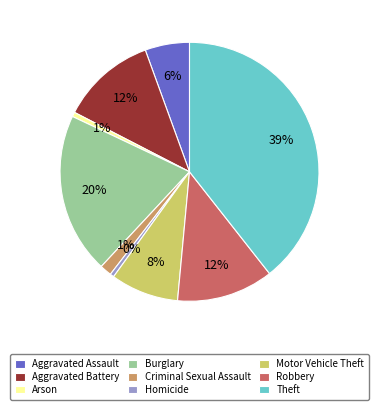

True or false: Burglary accounts for 31% of the total.

False